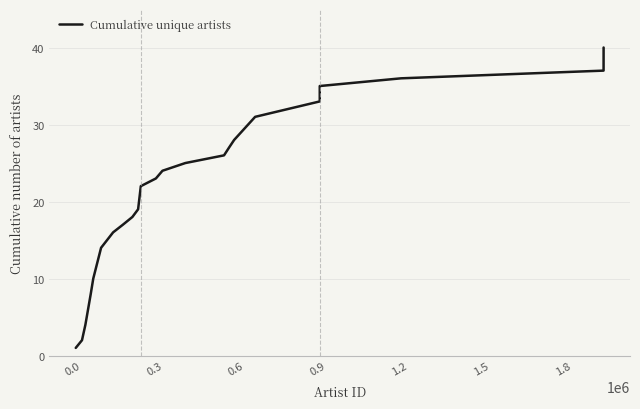

What is the maximum value shown in the chart?

40